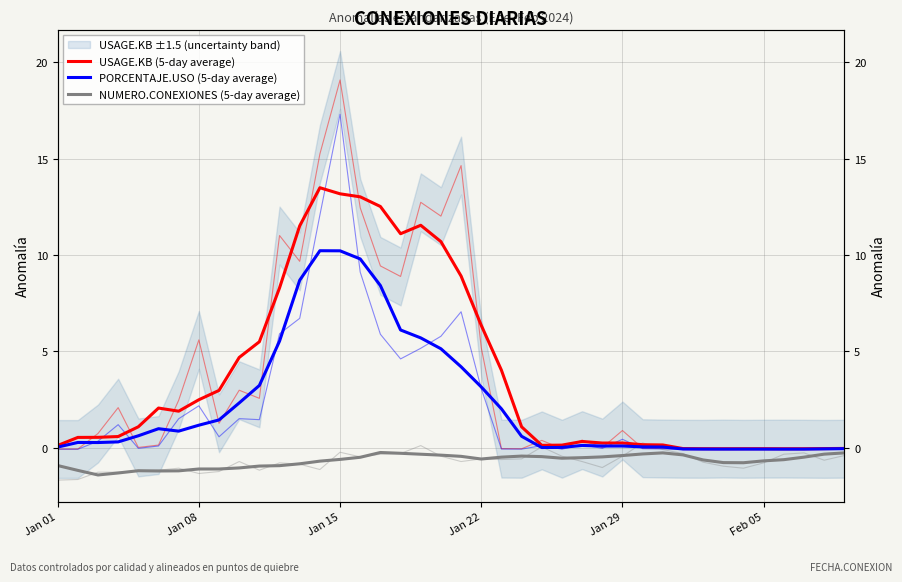

How many lines are shown in the chart?

3